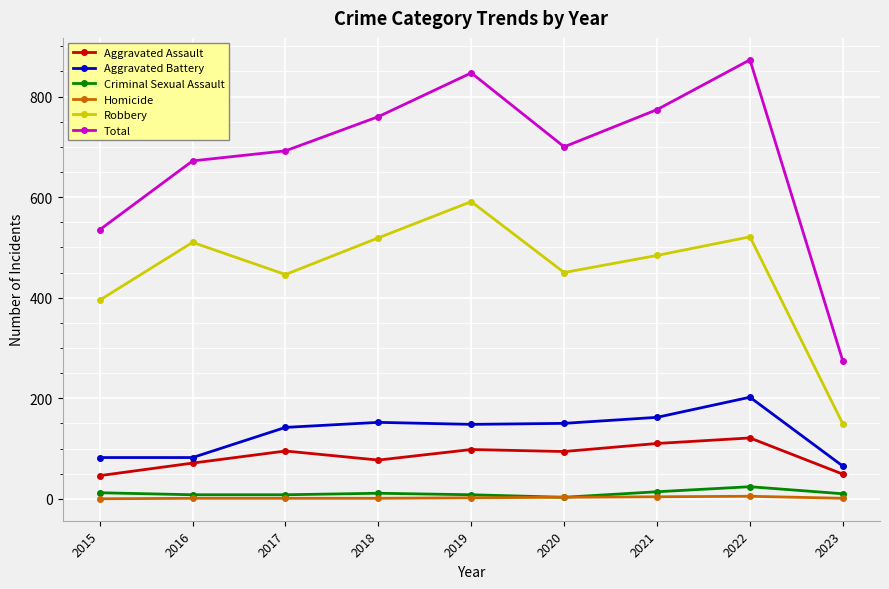

Which series has the widest spread of values?

Total